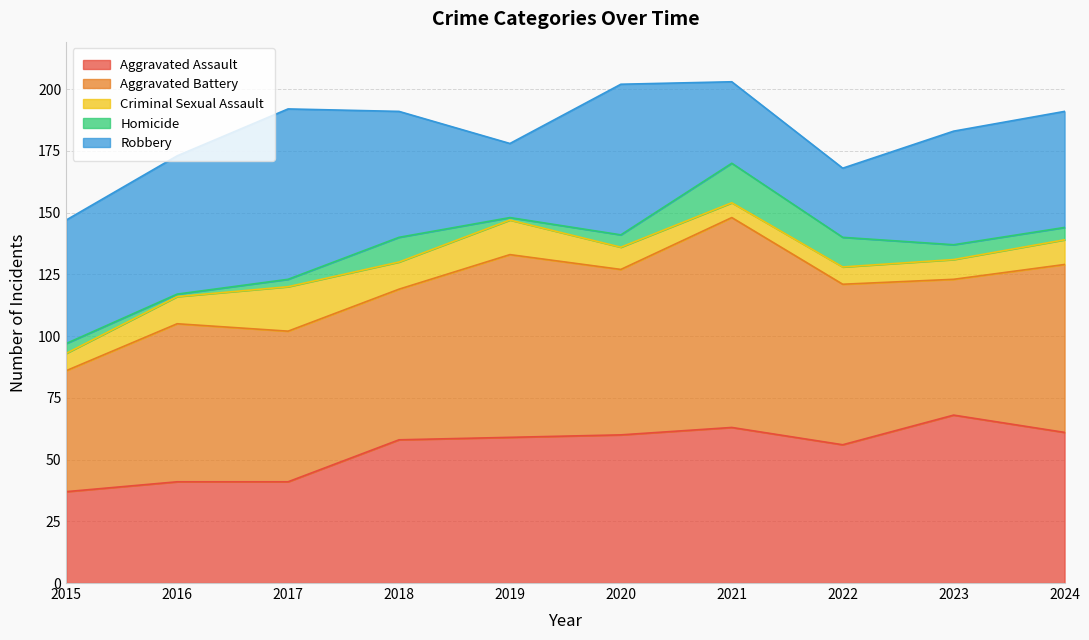

Which category has the lowest value in the Homicide series?

2016